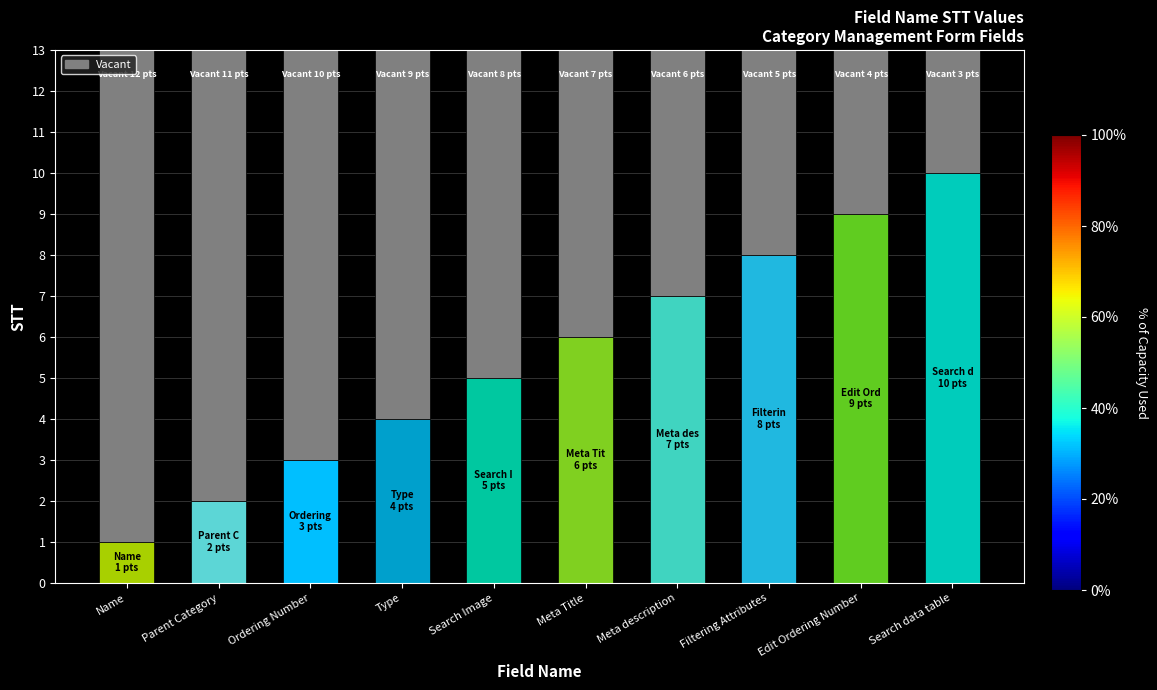

Count the number of values greater than 6.

4